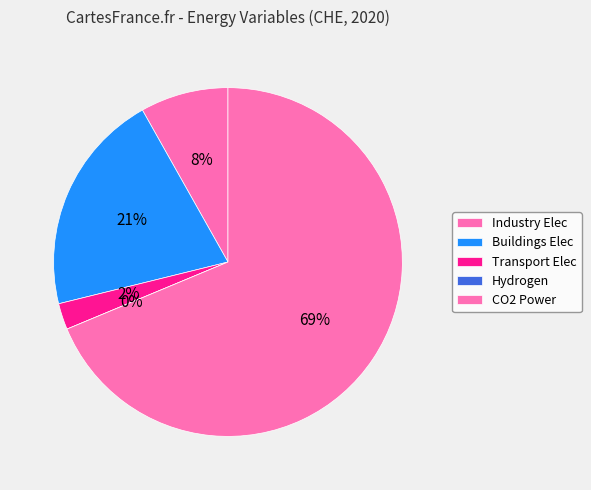

To the nearest percent, what is the difference between the Emissions|CO2|Power (estimated) and Secondary Energy|Hydrogen slice percentages?

69%